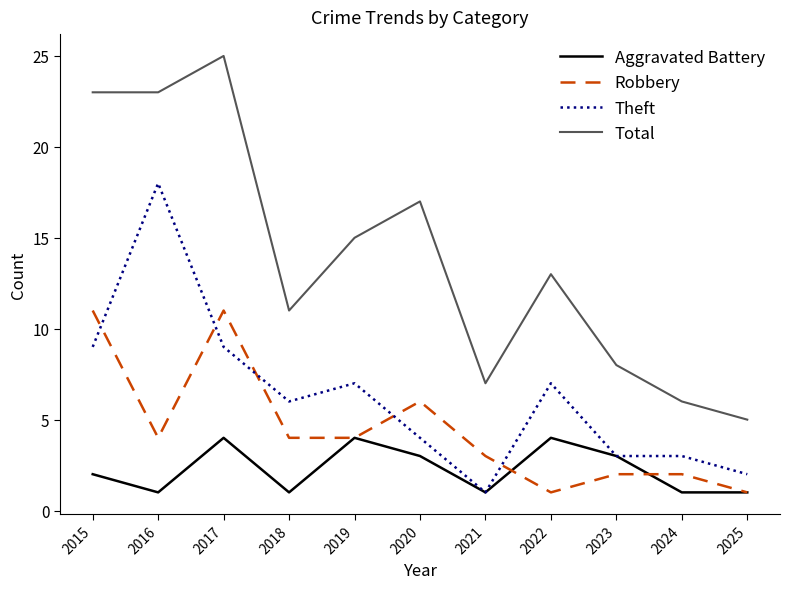

True or false: Robbery and Total intersect in this chart.

False